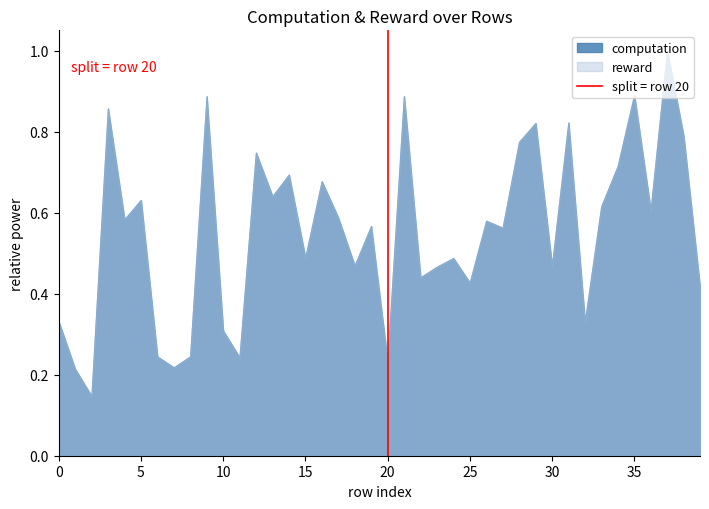

The value of computation at 35 is 1.6. True or false?

False